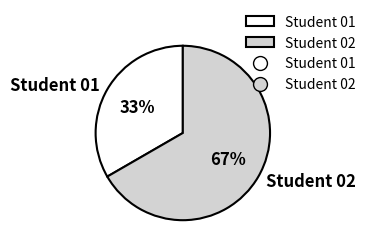

What percentage is the Student 01 slice, to the nearest percent?

33%